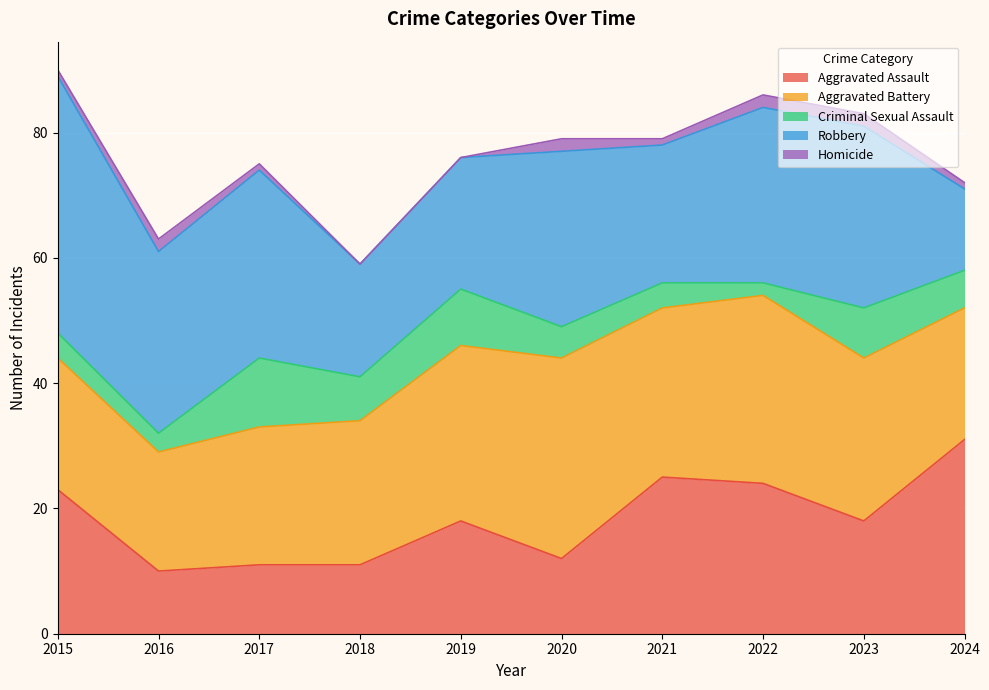

What is the approximate value of Robbery at 2024, to the nearest 5?

15